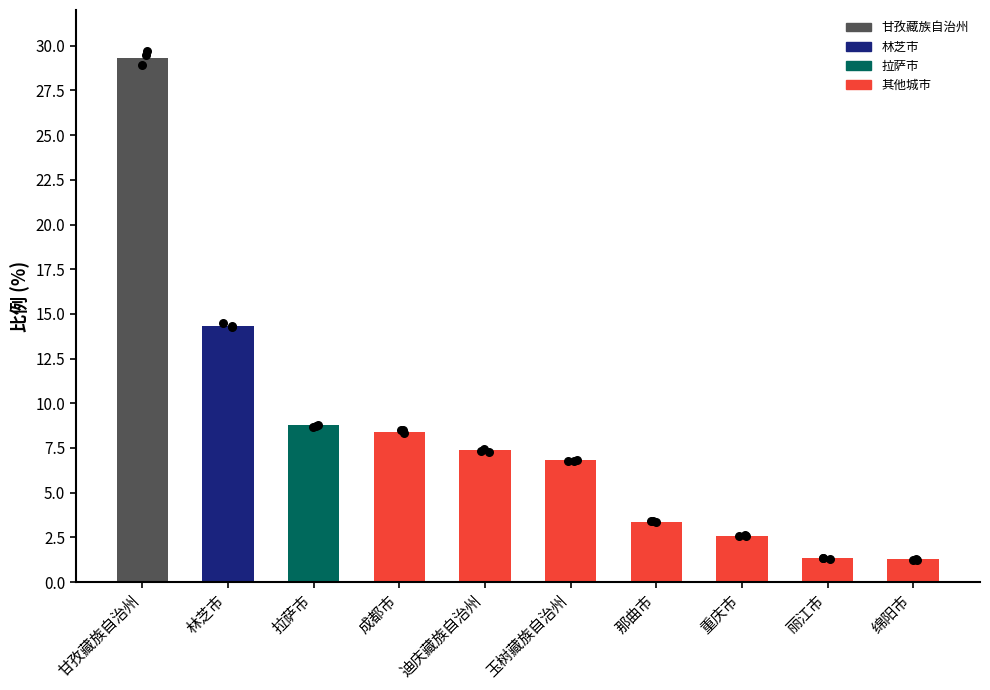

Approximately how many times larger is the value at 迪庆藏族自治州 compared to 那曲市?

2.2